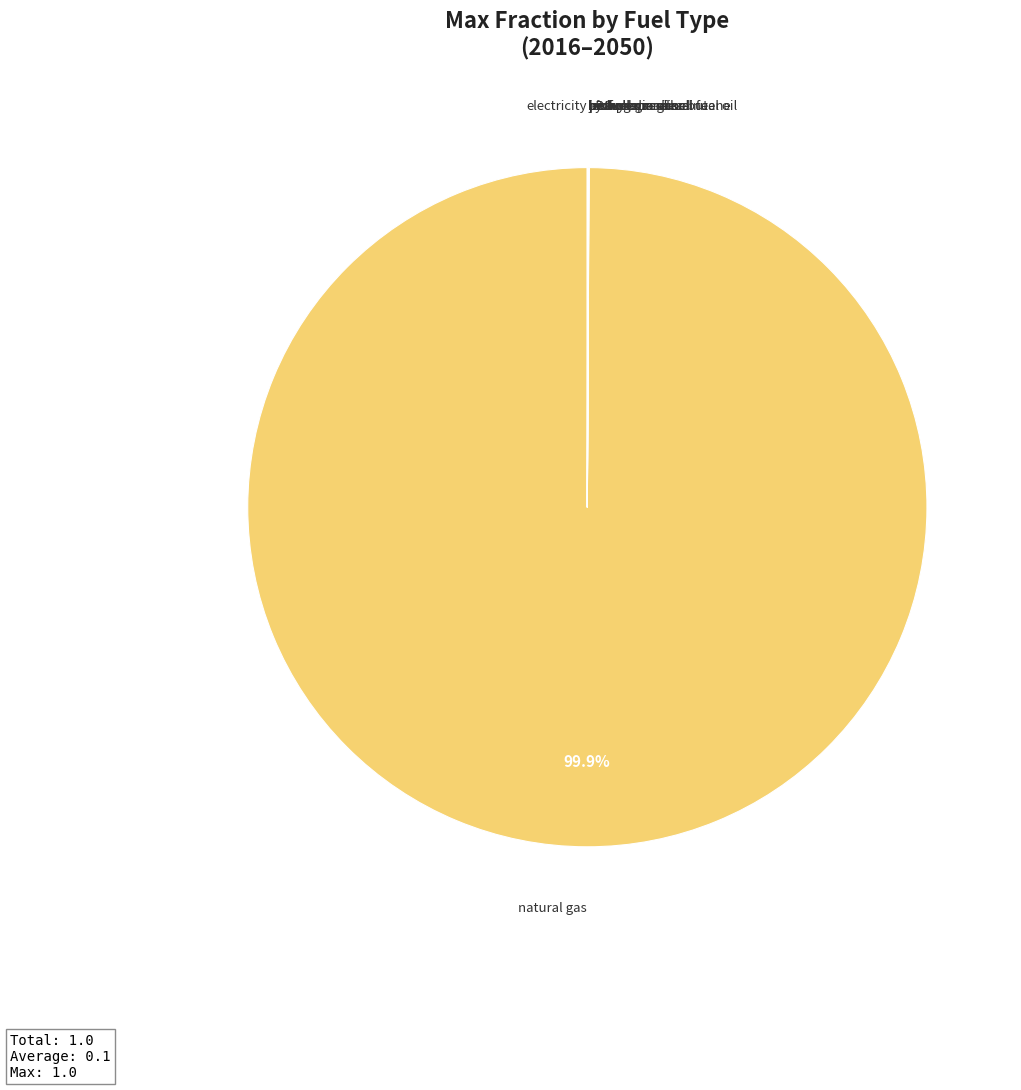

How many slices are in this pie chart?

10